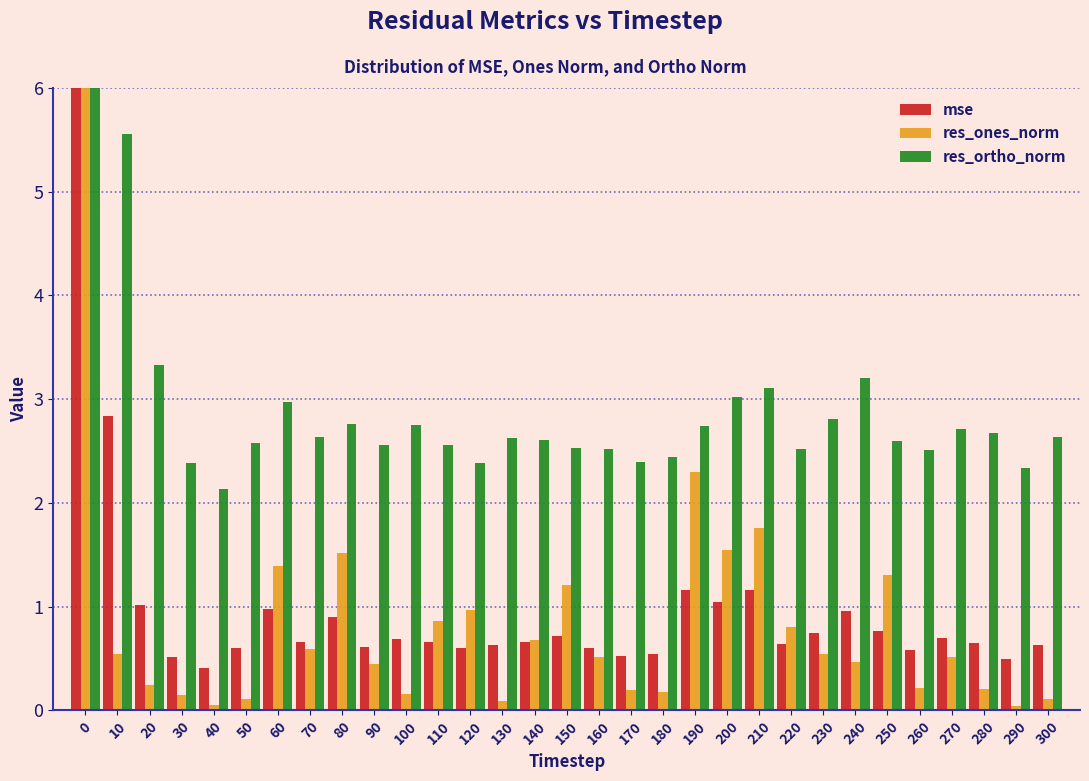

What is the maximum value for res_ones_norm?

6.0